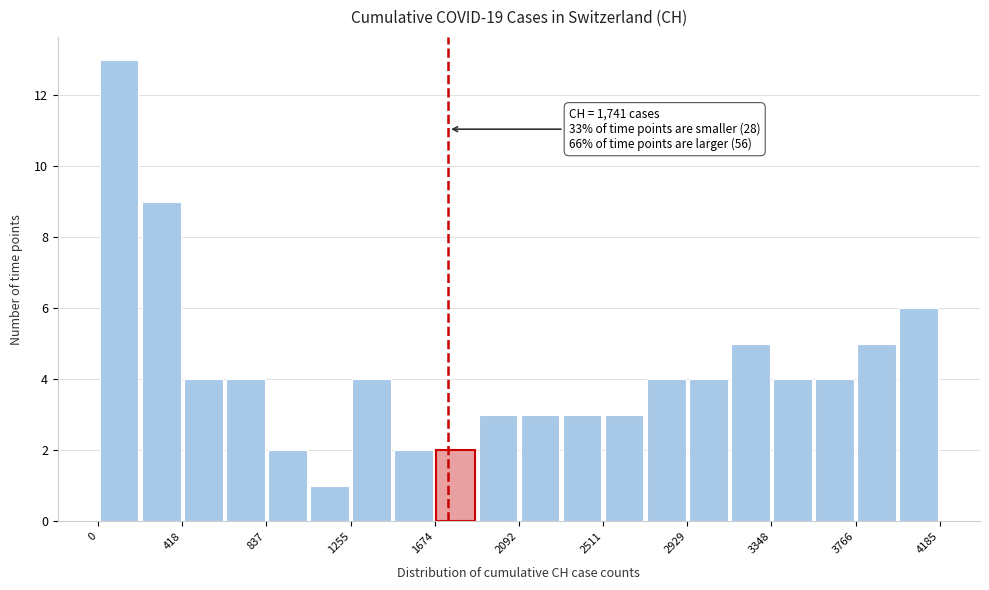

Which range on the x-axis has the tallest bar?

0 to 200